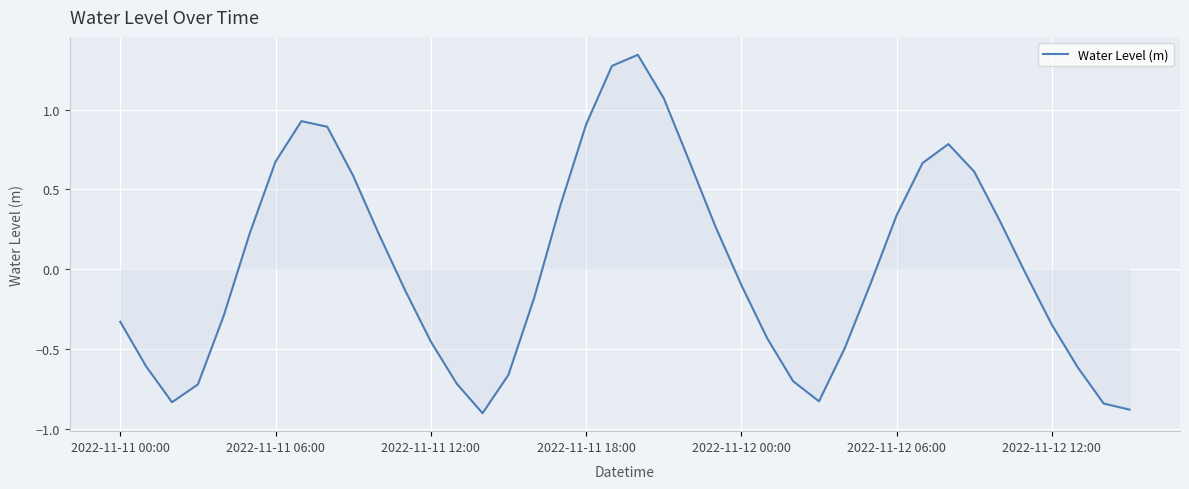

What is the minimum value shown in the chart?

-0.9